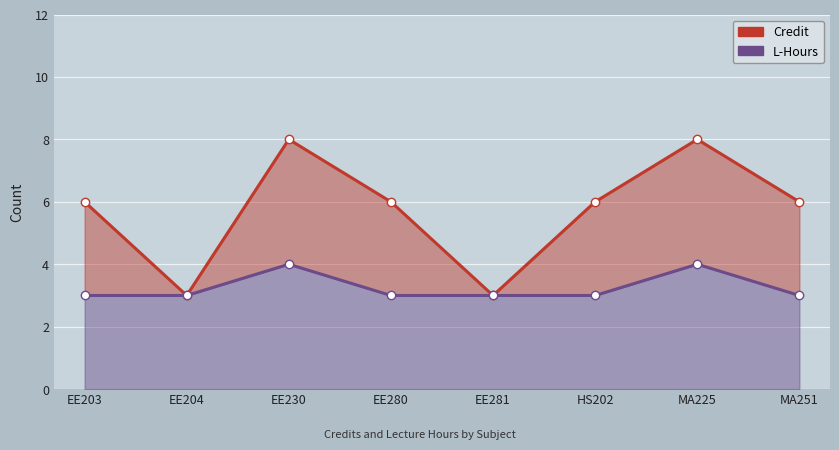

What is the value of the L-Hours point at the 1st from the left?

3